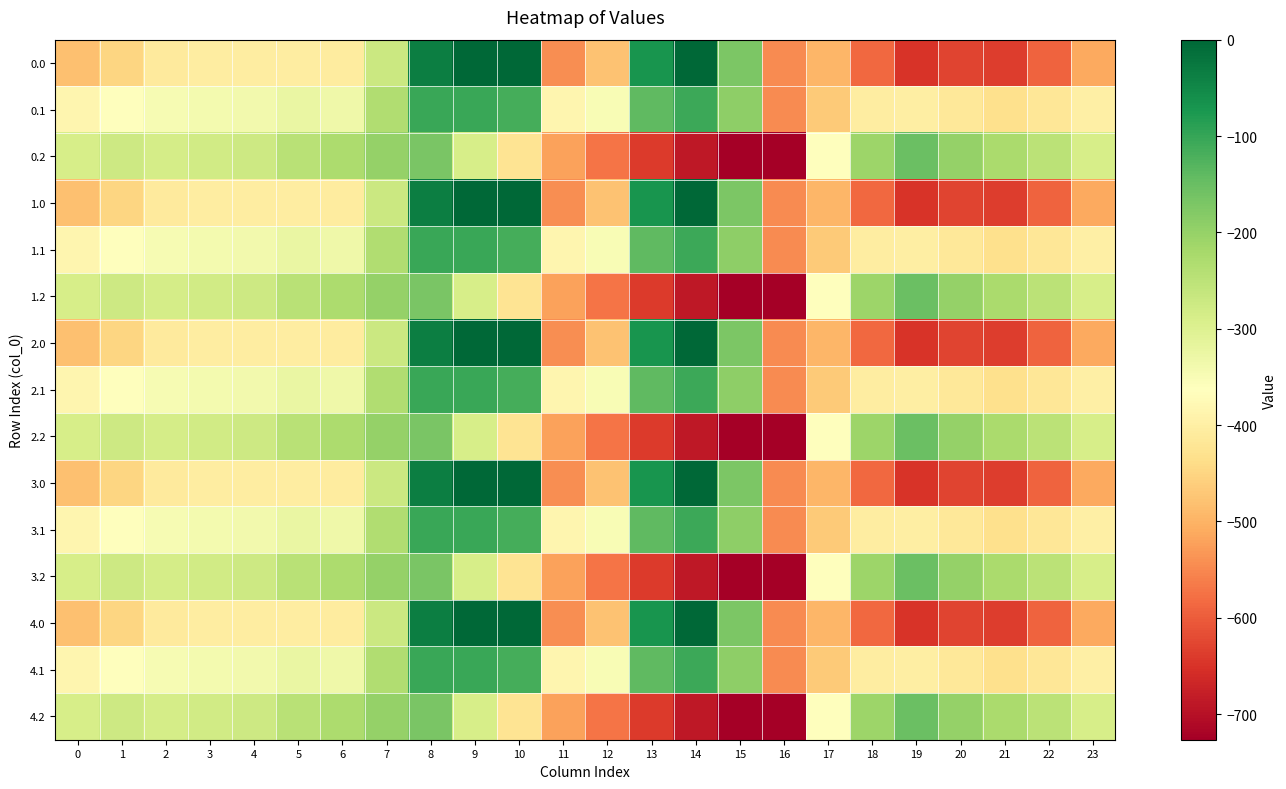

What is the total value across all series at 9?

-1966.5